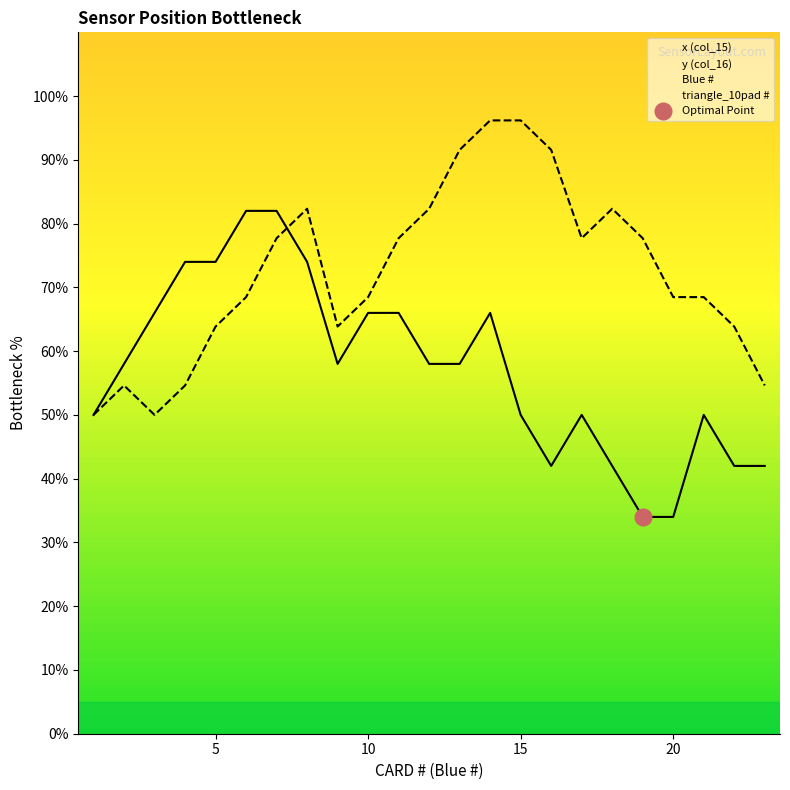

At how many categories does at least one series exceed 87?

4